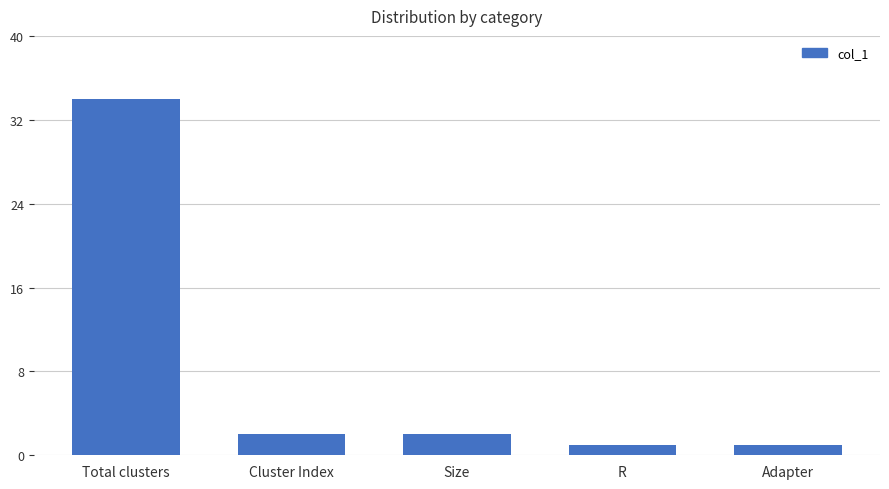

The chart shows a value of 2 at Size. True or false?

True